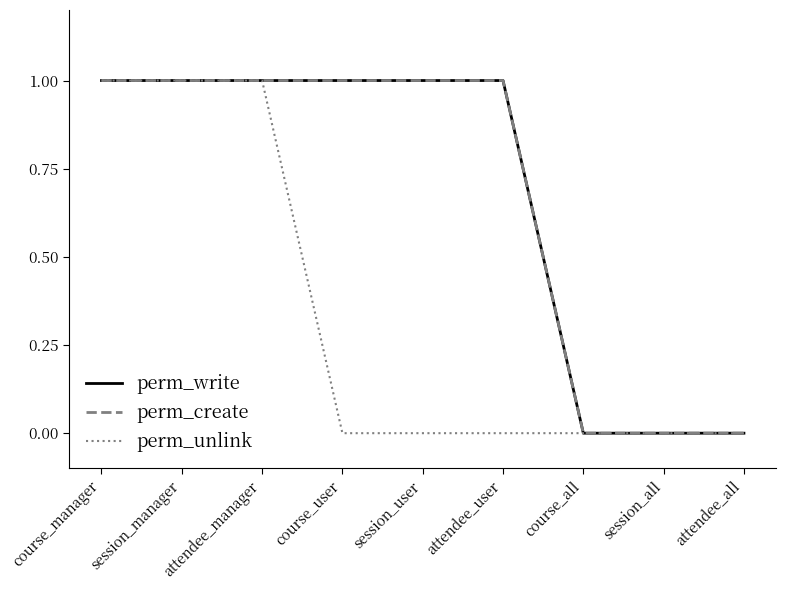

How many perm_create values are between 0 and 1?

9